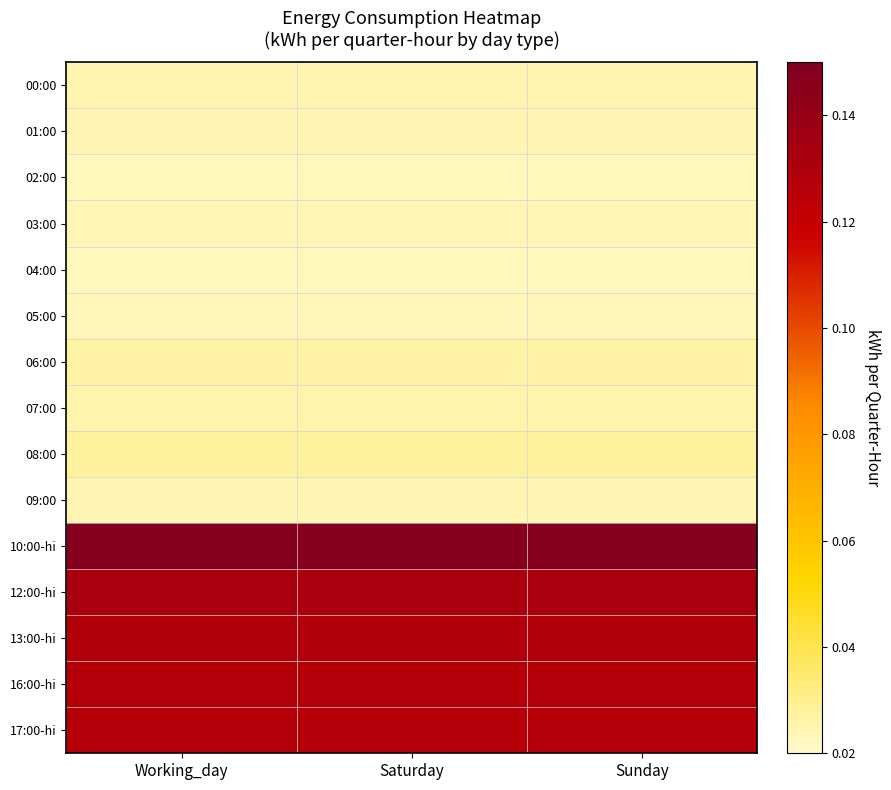

At which category is the sum across all series the highest?

Working_day